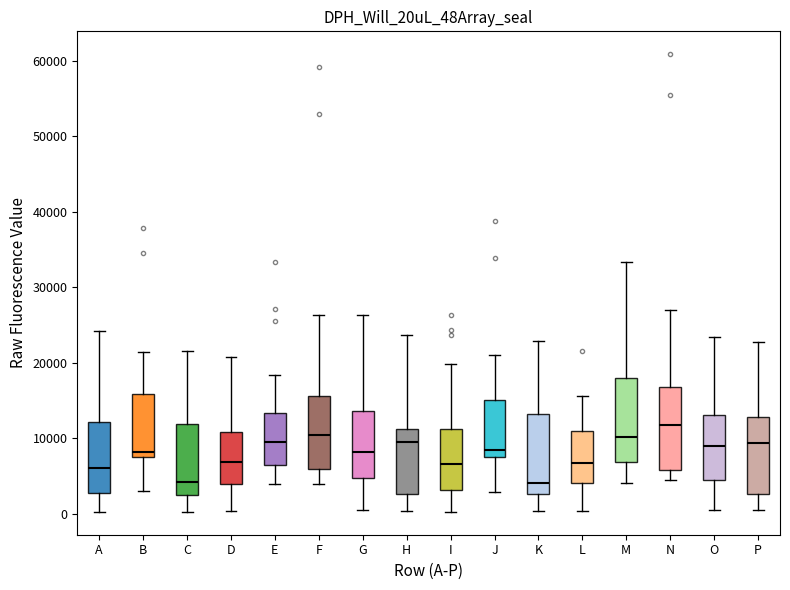

Reading left to right, transcribe this box plot: for each box, give where its median line is, the range the box spans, and where its two whiskers end, as read against the y-axis. The values are not printed on the chart, so give them approximately, as read against the axis.

A: median 6000, box 3000 to 12000, whiskers 0 to 24000
B: median 8000 (just above the box's lower edge), box 8000 to 16000, whiskers 3000 to 21000
C: median 4000, box 2000 to 12000, whiskers 0 to 22000
D: median 7000, box 4000 to 11000, whiskers 0 to 21000
E: median 10000, box 6000 to 13000, whiskers 4000 to 18000
F: median 10000, box 6000 to 16000, whiskers 4000 to 26000
G: median 8000, box 5000 to 14000, whiskers 1000 to 26000
H: median 10000, box 3000 to 11000, whiskers 0 to 24000
I: median 7000, box 3000 to 11000, whiskers 0 to 20000
J: median 8000 (just above the box's lower edge), box 8000 to 15000, whiskers 3000 to 21000
K: median 4000, box 3000 to 13000, whiskers 0 to 23000
L: median 7000, box 4000 to 11000, whiskers 0 to 16000
M: median 10000, box 7000 to 18000, whiskers 4000 to 33000
N: median 12000, box 6000 to 17000, whiskers 4000 to 27000
O: median 9000, box 5000 to 13000, whiskers 1000 to 23000
P: median 9000, box 3000 to 13000, whiskers 0 to 23000